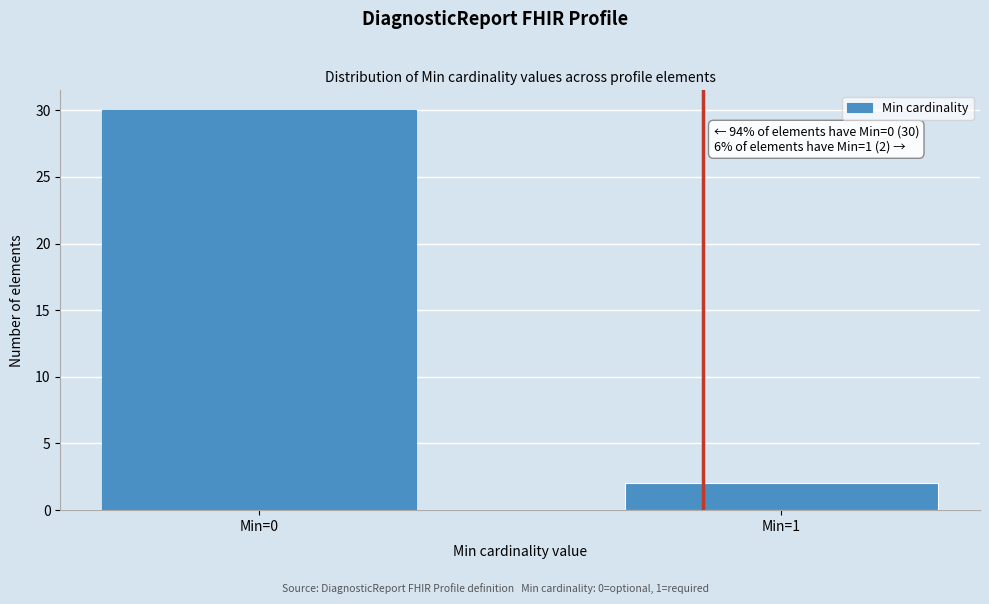

Reading left to right, what are all the values shown in this chart?

30	2